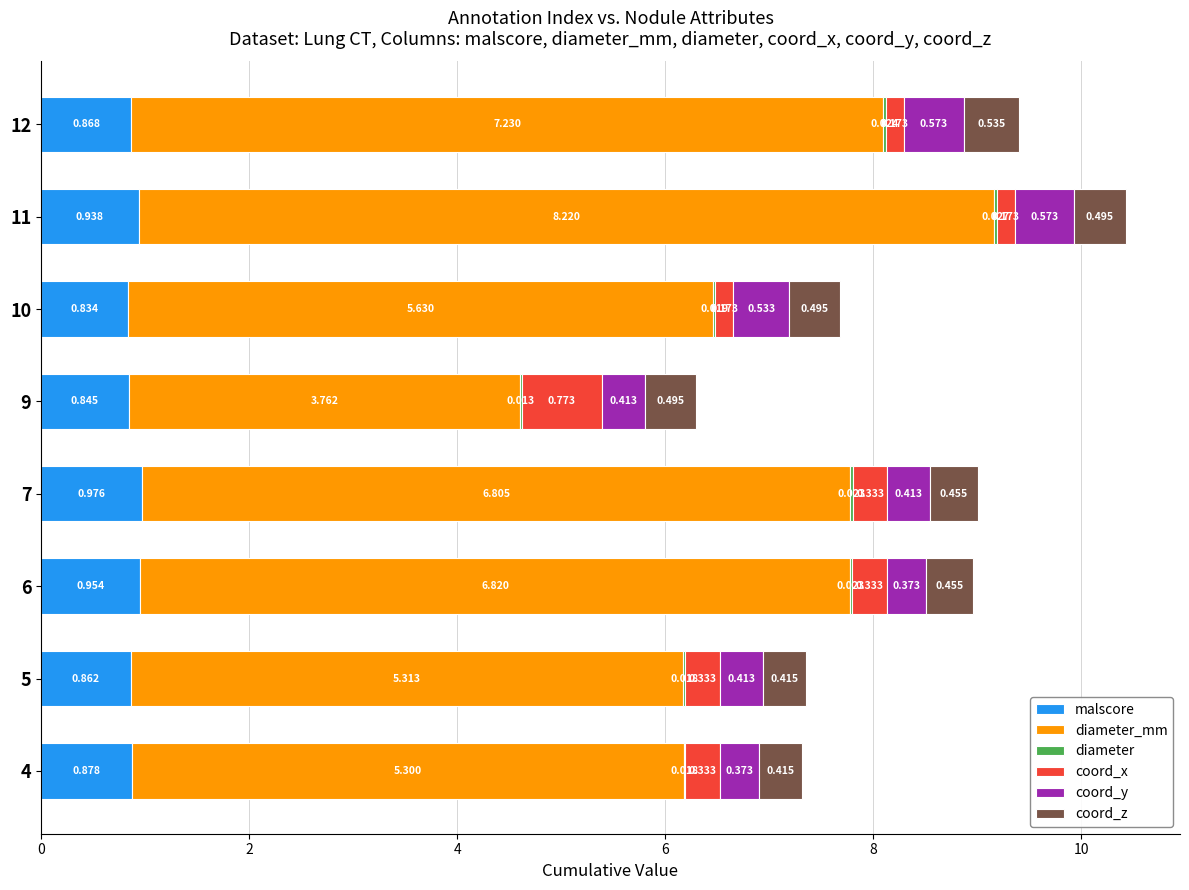

Which series has the widest spread of values?

diameter_mm